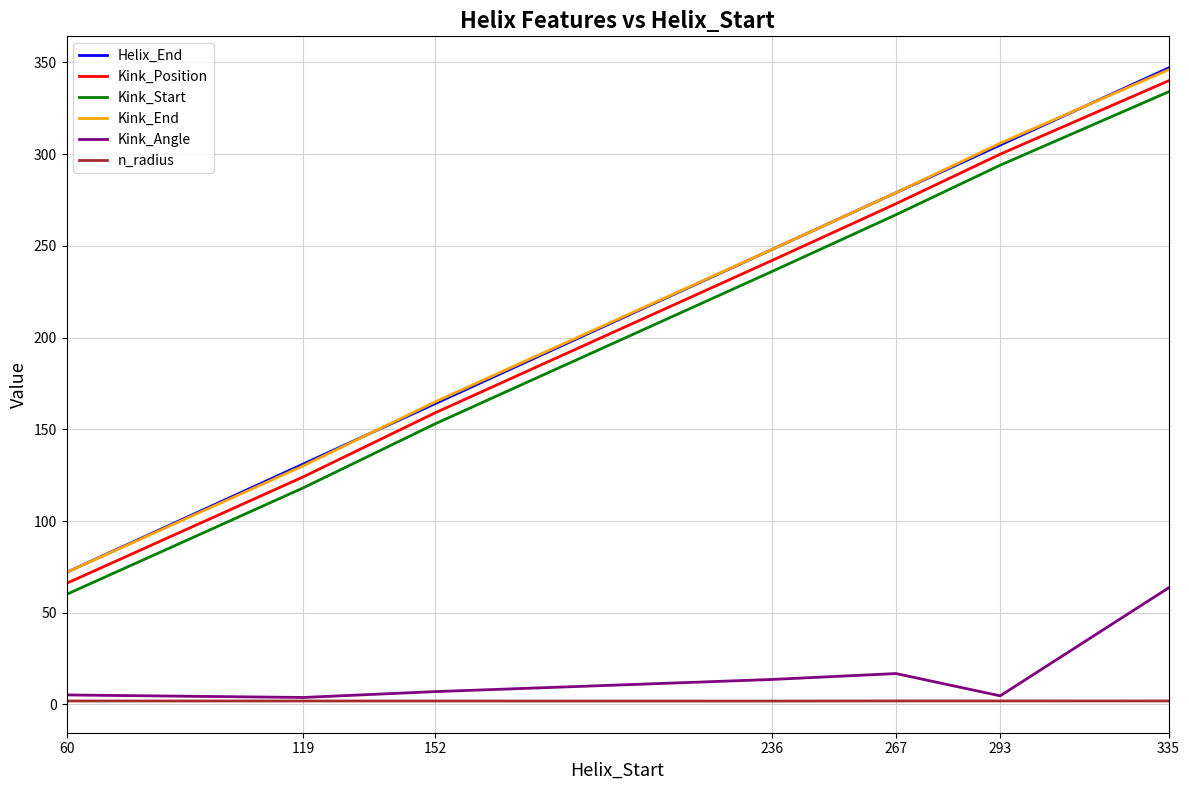

True or false: n_radius and Kink_Position cross at least once.

False